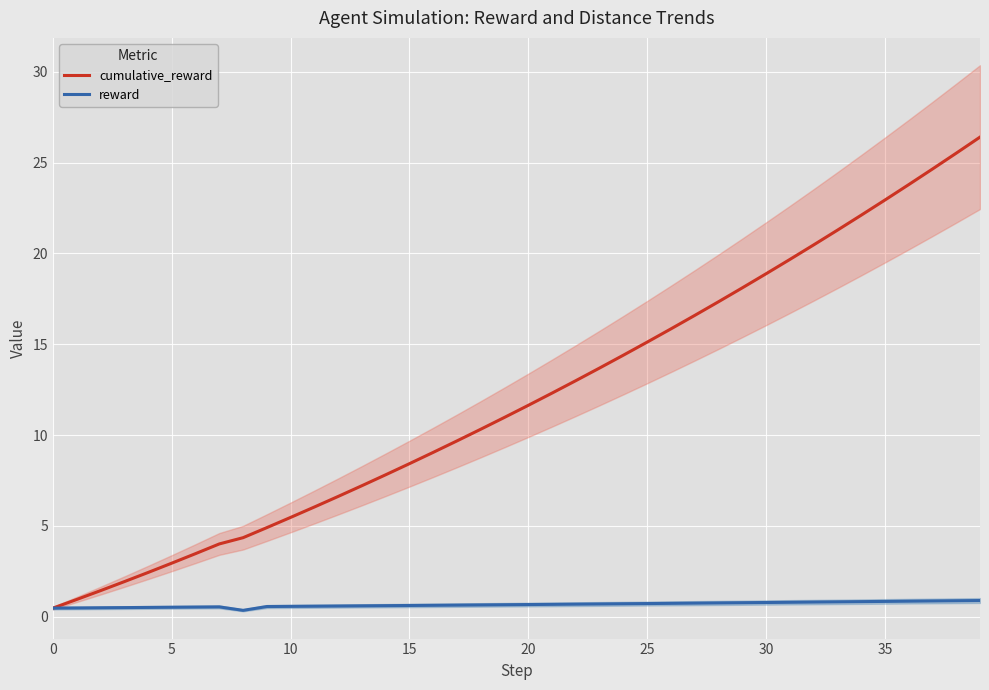

What is the difference between the maximum and minimum values in the reward series?

0.5